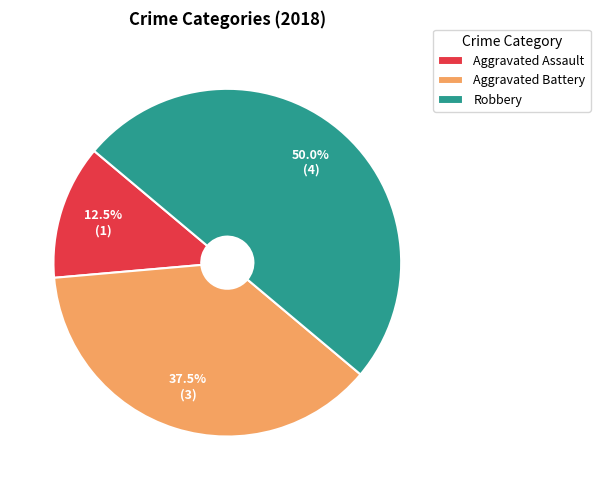

What is the ratio of the value at Robbery to the value at Aggravated Assault?

4.0